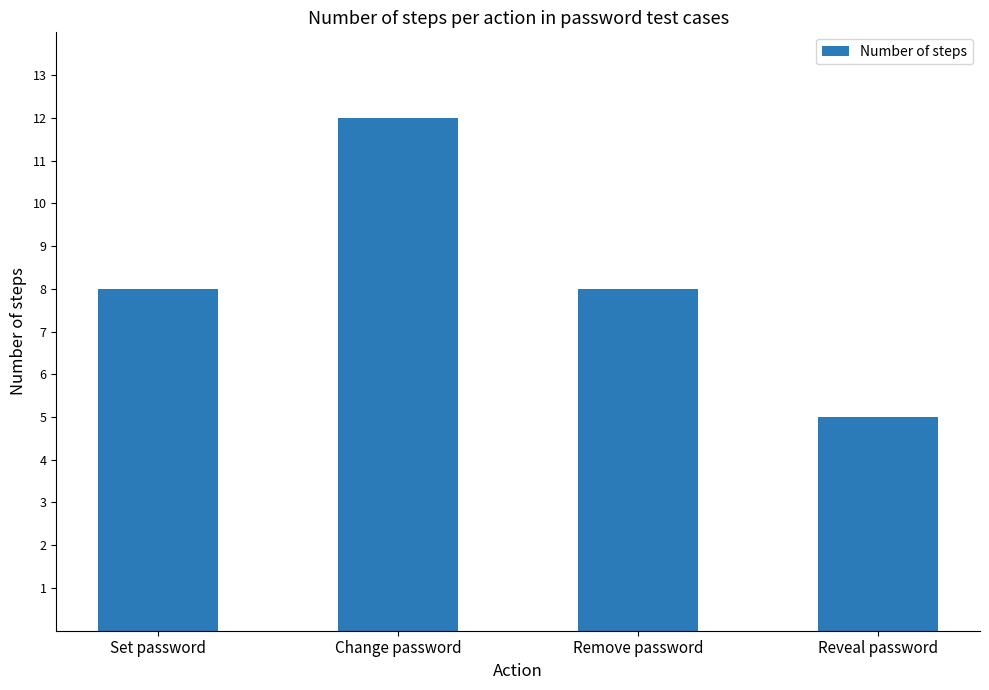

What is the ratio of the value at Remove password to the value at Change password?

0.7